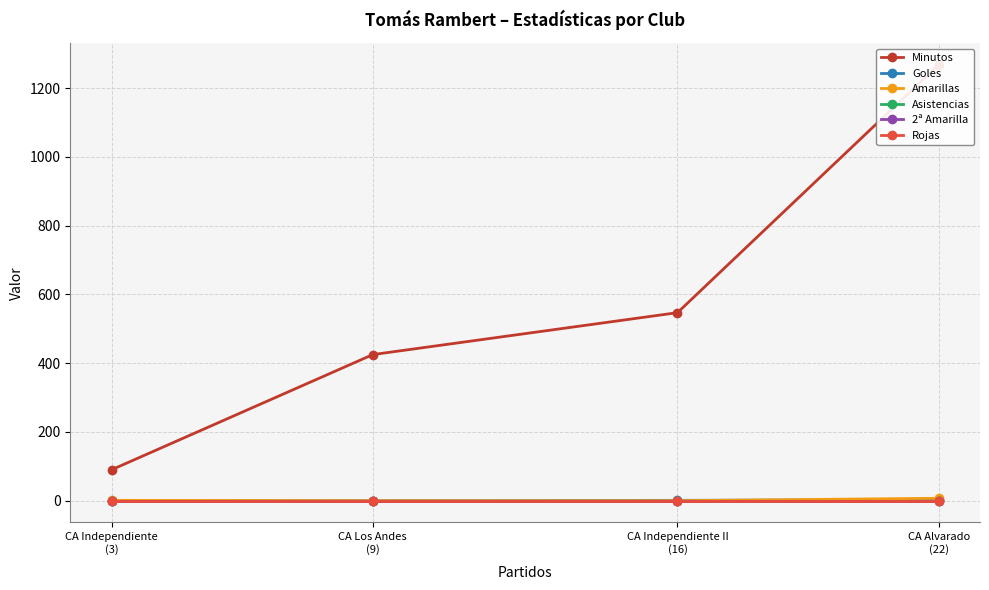

At which category is the sum across all series the highest?

CA Alvarado
(22)